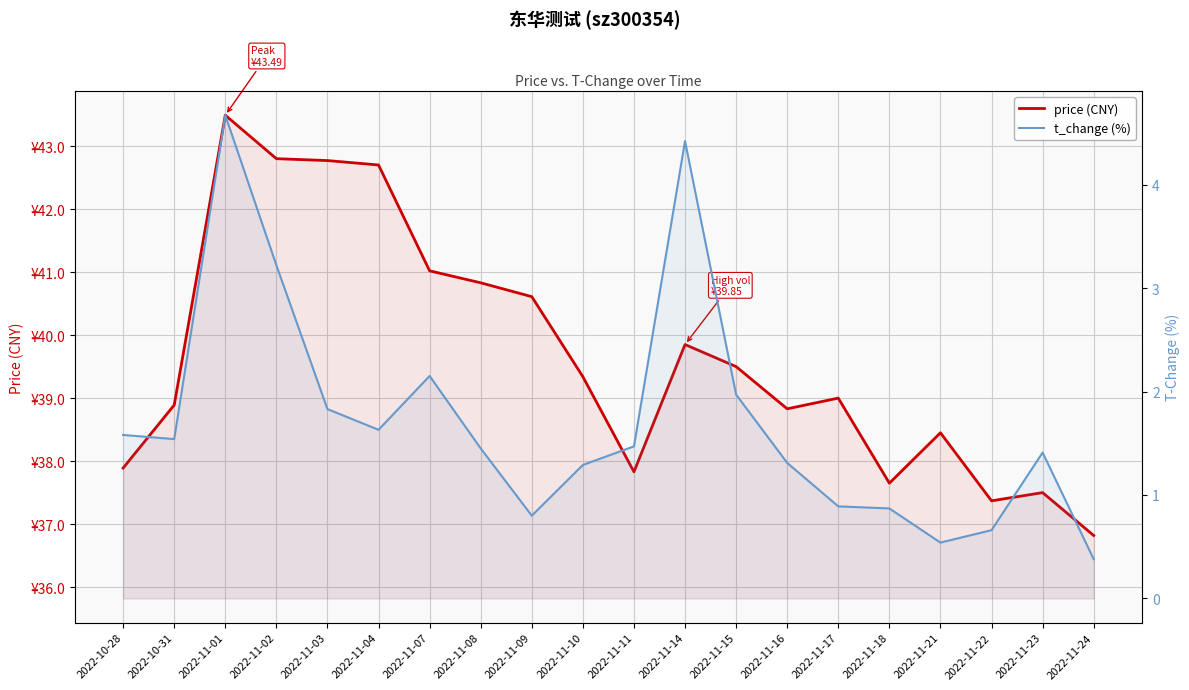

What is the difference between the maximum and minimum values in the price (CNY) series?

6.7